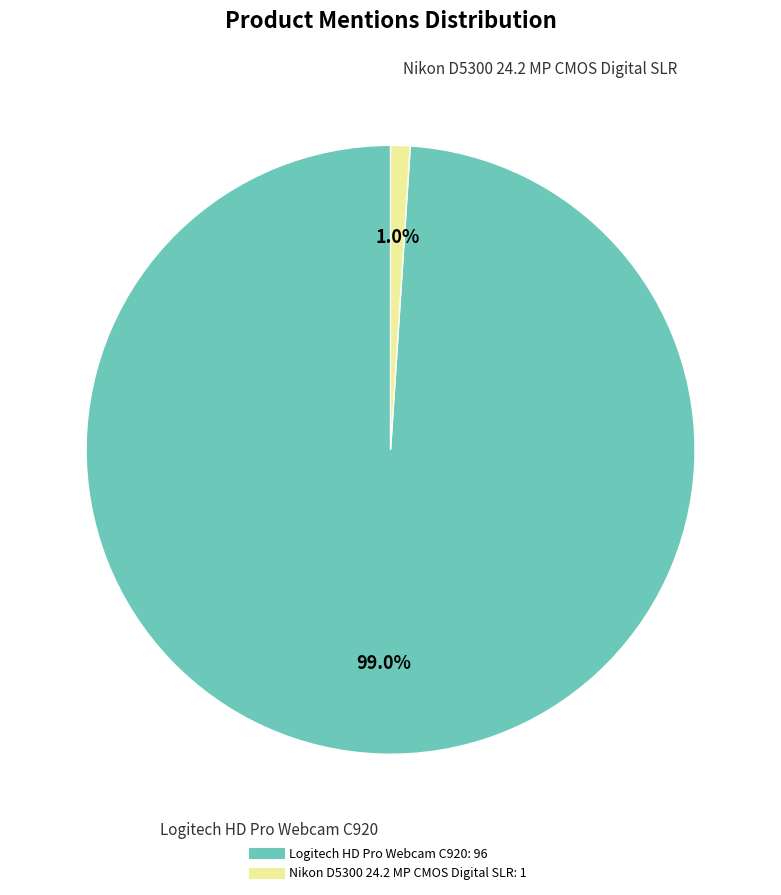

What percentage is NOT represented by Nikon D5300 24.2 MP CMOS Digital SLR?

99.0%